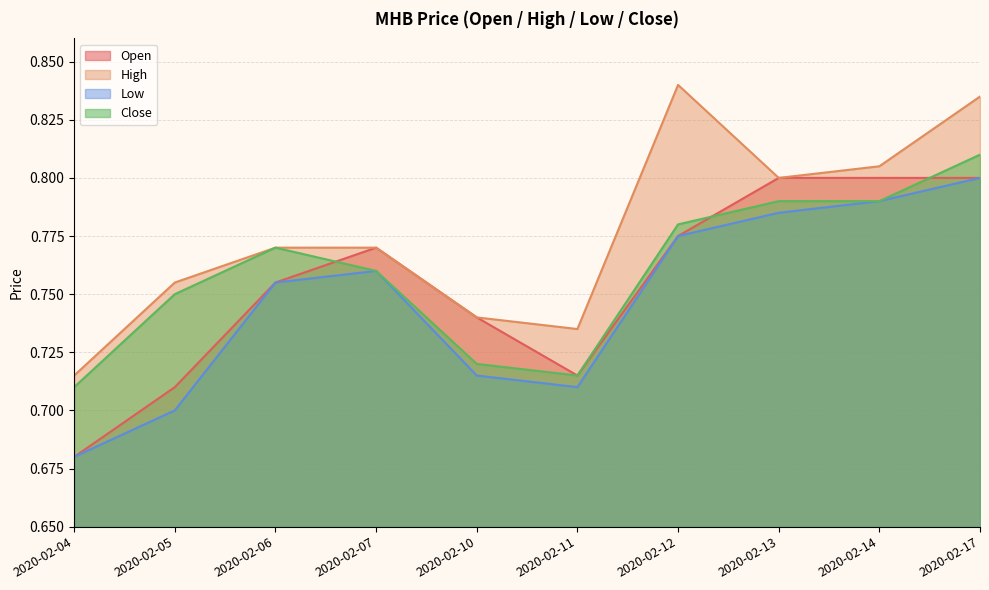

At how many categories does at least one series exceed 0?

10